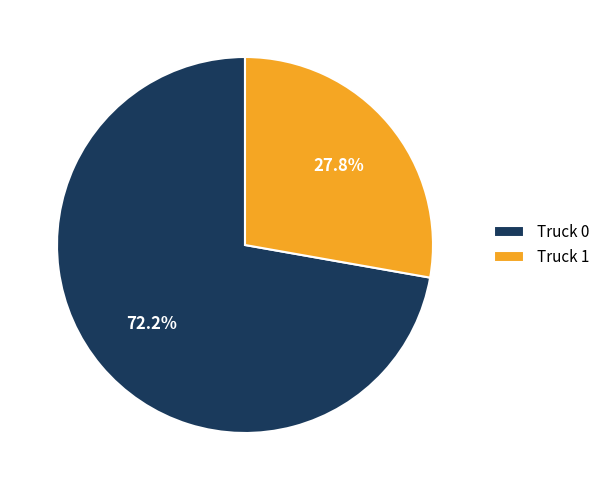

Which has a higher value, Truck 0 or Truck 1?

Truck 0